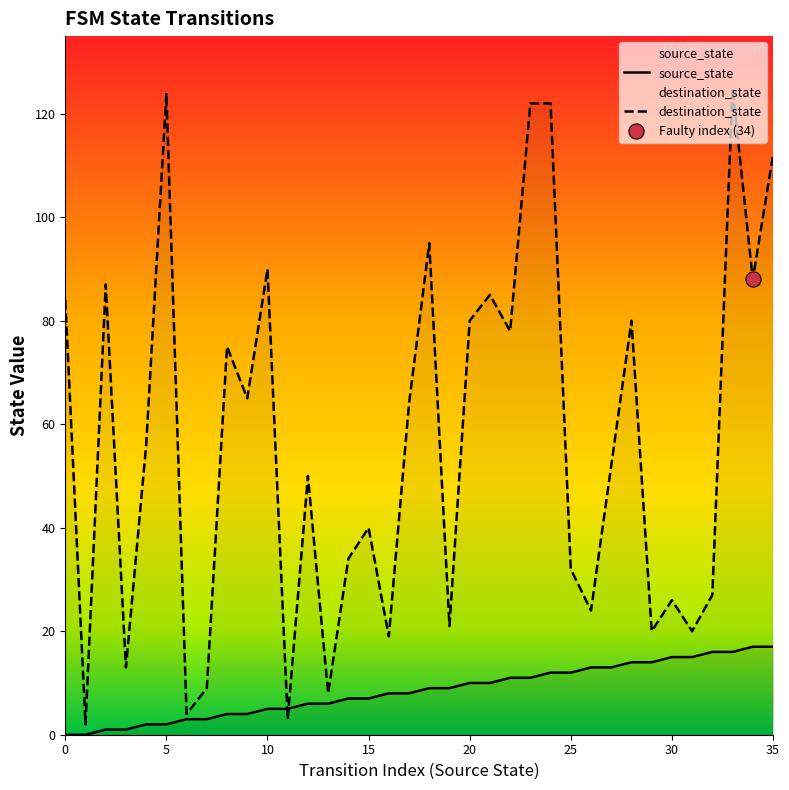

At which category is the sum across all series the highest?

33